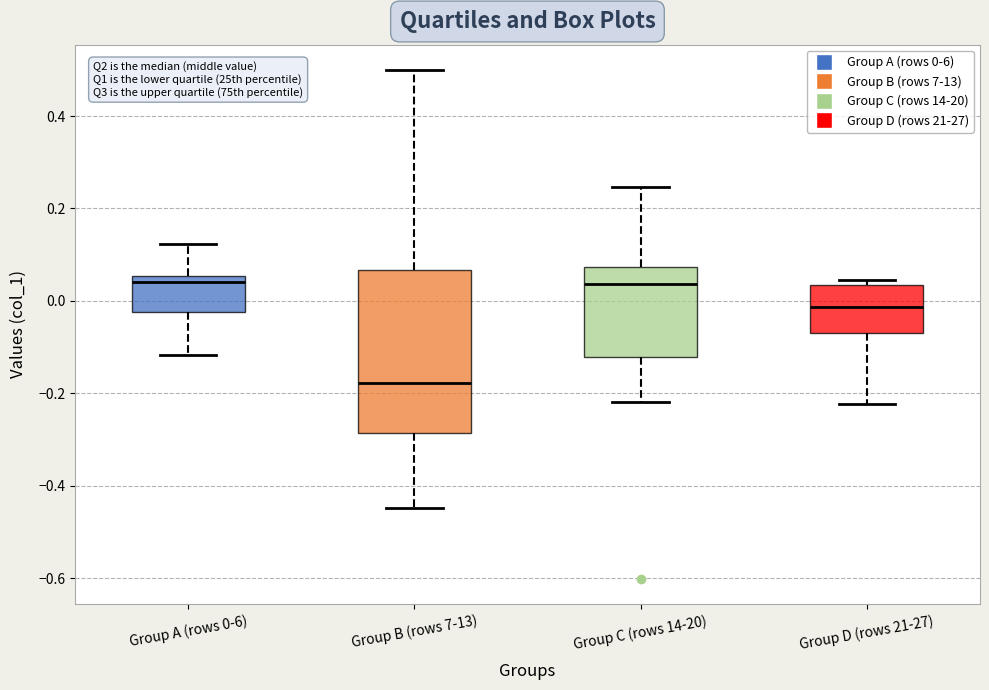

Where does the upper whisker of the box for Group A (rows 0-6) end on the y-axis? The values are not printed on the chart, so give them approximately, as read against the axis.

0.12